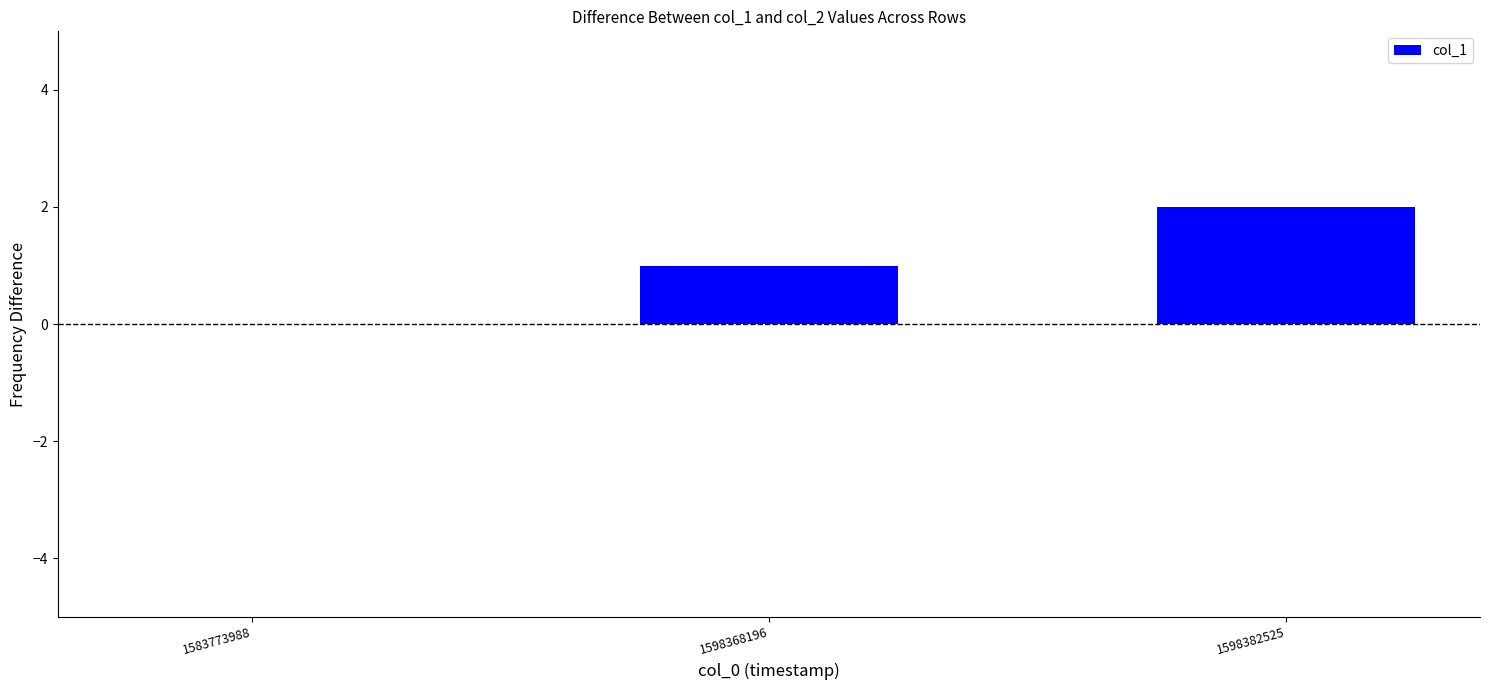

The value at 1598368196 is 2. True or false?

False